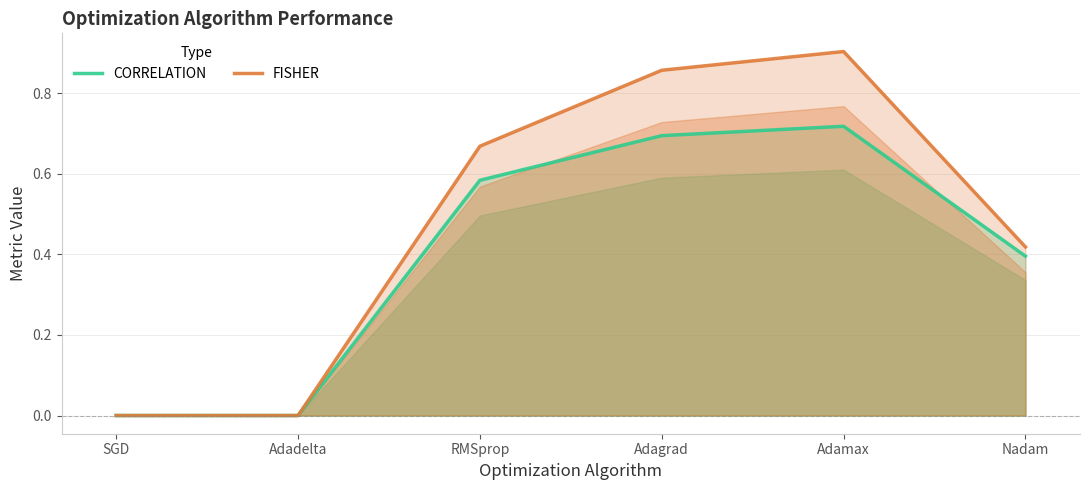

What is the average value of the FISHER series?

0.5